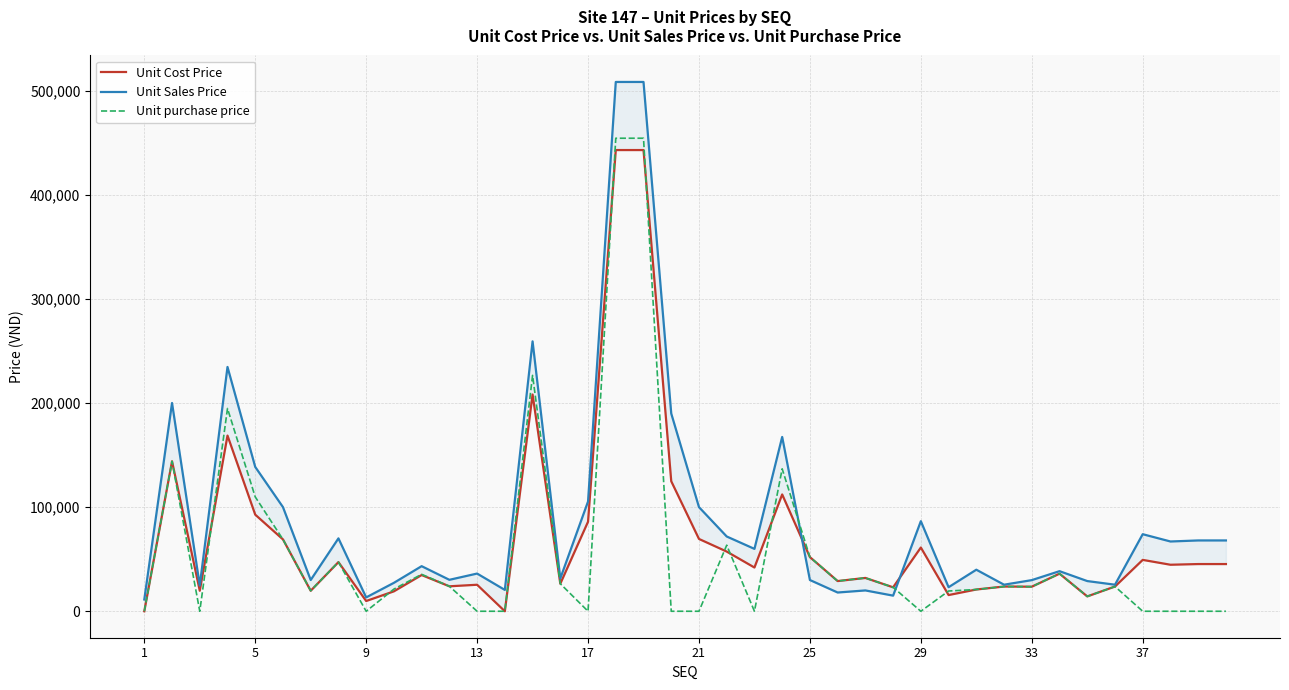

How many lines are shown in the chart?

3